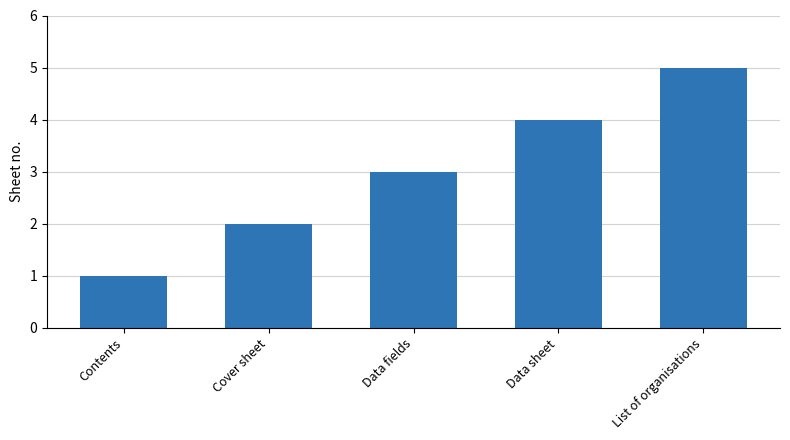

Rank the categories by value from lowest to highest.

Contents, Cover sheet, Data fields, Data sheet, List of organisations